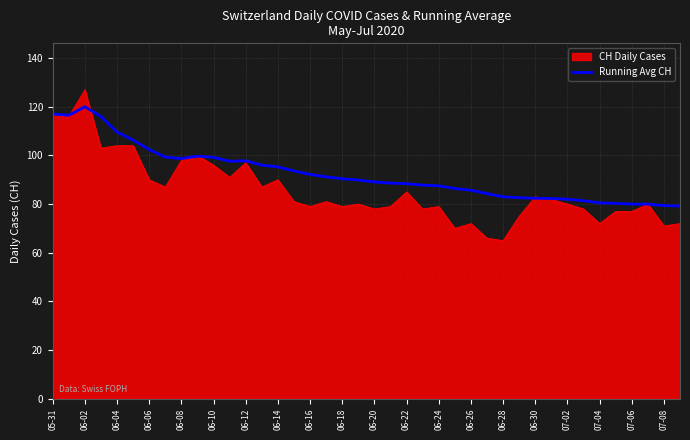

What is the minimum value shown in the chart?

65.0